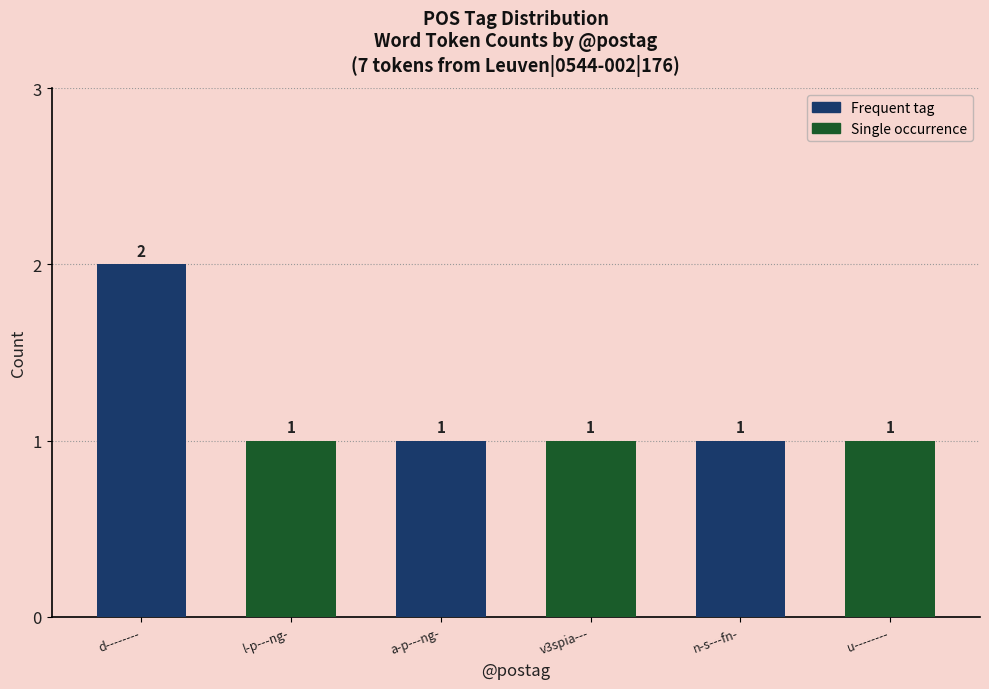

The value at n-s---fn- is 1. True or false?

True